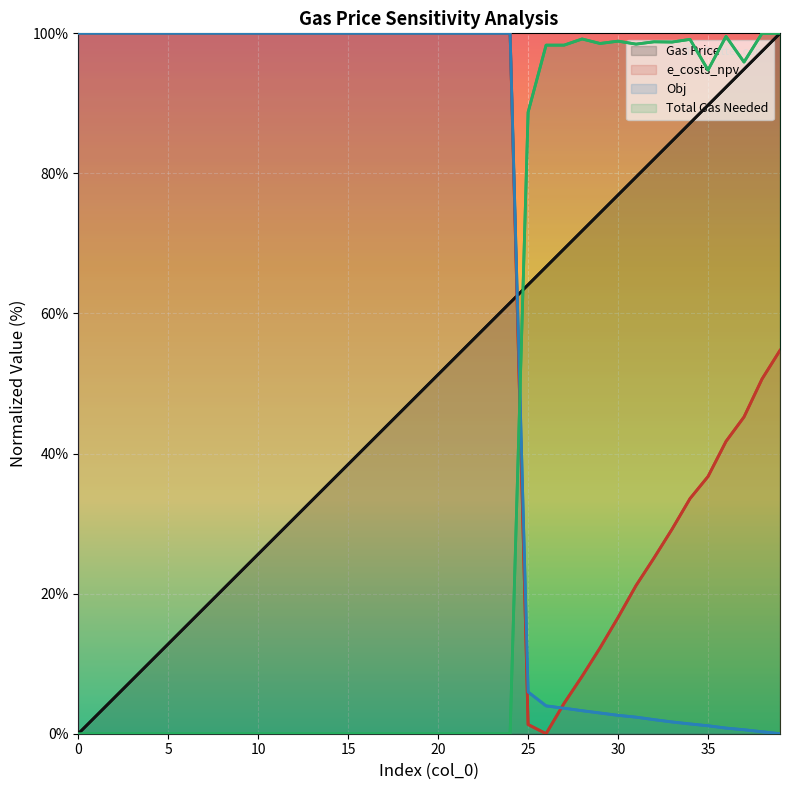

Reading left to right, what are all the values shown in this chart?

Gas Price: 0.0	2.6	5.1	7.7	10.3	12.8	15.4	17.9	20.5	23.1	25.6	28.2	30.8	33.3	35.9	38.5	41.0	43.6	46.2	48.7	51.3	53.8	56.4	59.0	61.5	64.1	66.7	69.2	71.8	74.4	76.9	79.5	82.1	84.6	87.2	89.7	92.3	94.9	97.4	100.0
e_costs_npv: 100.0	100.0	100.0	100.0	100.0	100.0	100.0	100.0	100.0	100.0	100.0	100.0	100.0	100.0	100.0	100.0	100.0	100.0	100.0	100.0	100.0	100.0	100.0	100.0	100.0	1.3	0.0	4.3	8.2	12.3	16.6	21.2	25.1	29.2	33.6	36.7	41.7	45.2	50.6	54.7
Obj: 100.0	100.0	100.0	100.0	100.0	100.0	100.0	100.0	100.0	100.0	100.0	100.0	100.0	100.0	100.0	100.0	100.0	100.0	100.0	100.0	100.0	100.0	100.0	100.0	100.0	6.0	4.0	3.6	3.3	3.0	2.6	2.4	2.0	1.7	1.4	1.1	0.8	0.6	0.3	0.0
Total Gas Needed: 0.0	0.0	0.0	0.0	0.0	0.0	0.0	0.0	0.0	0.0	0.0	0.0	0.0	0.0	0.0	0.0	0.0	0.0	0.0	0.0	0.0	0.0	0.0	0.0	0.0	88.7	98.3	98.3	99.2	98.6	98.9	98.5	98.8	98.8	99.1	94.8	99.6	95.9	100.0	100.0